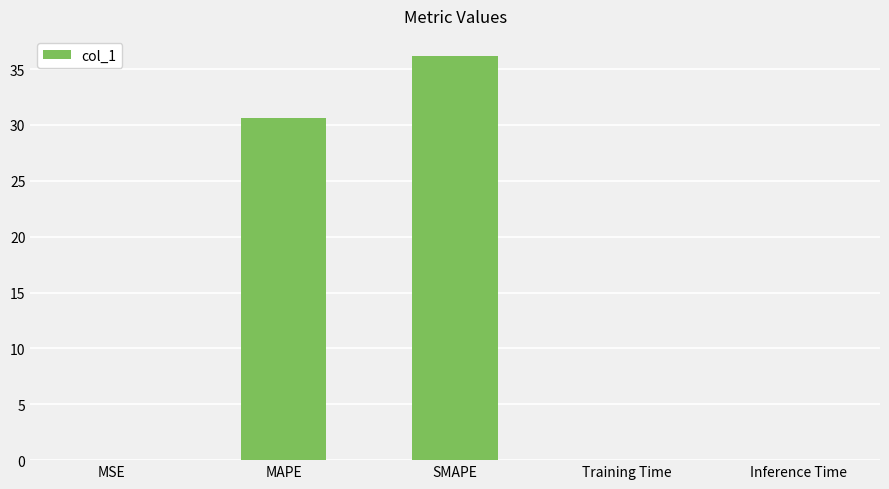

True or false: the data shows 0.0 at MSE.

True